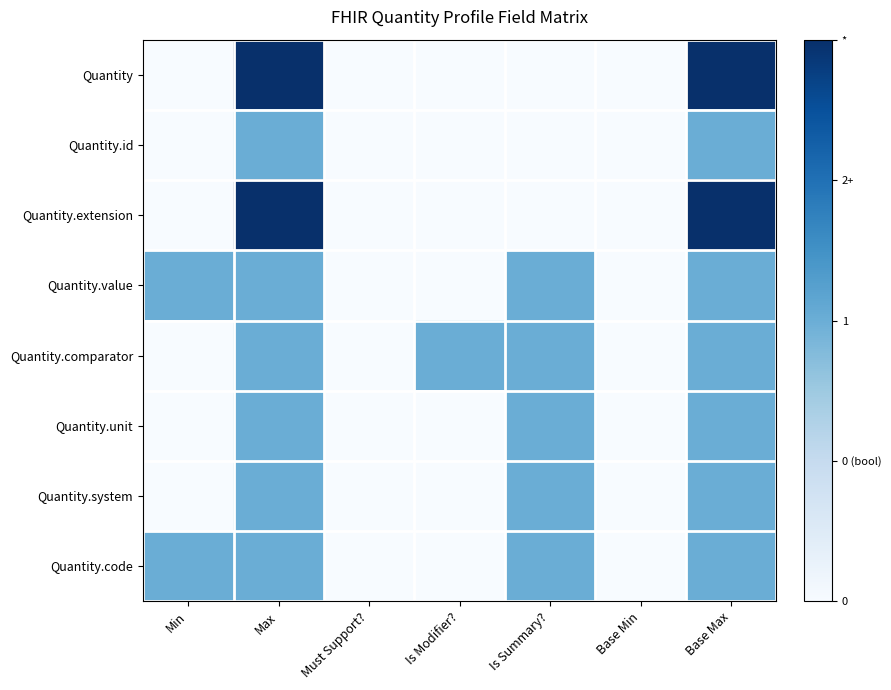

Reading left to right, extract all data points from this chart.

Quantity: Min=0.0	Max=1.0	Must Support?=0.0	Is Modifier?=0.0	Is Summary?=0.0	Base Min=0.0	Base Max=1.0
Quantity.id: Min=0.0	Max=0.5	Must Support?=0.0	Is Modifier?=0.0	Is Summary?=0.0	Base Min=0.0	Base Max=0.5
Quantity.extension: Min=0.0	Max=1.0	Must Support?=0.0	Is Modifier?=0.0	Is Summary?=0.0	Base Min=0.0	Base Max=1.0
Quantity.value: Min=0.5	Max=0.5	Must Support?=0.0	Is Modifier?=0.0	Is Summary?=0.5	Base Min=0.0	Base Max=0.5
Quantity.comparator: Min=0.0	Max=0.5	Must Support?=0.0	Is Modifier?=0.5	Is Summary?=0.5	Base Min=0.0	Base Max=0.5
Quantity.unit: Min=0.0	Max=0.5	Must Support?=0.0	Is Modifier?=0.0	Is Summary?=0.5	Base Min=0.0	Base Max=0.5
Quantity.system: Min=0.0	Max=0.5	Must Support?=0.0	Is Modifier?=0.0	Is Summary?=0.5	Base Min=0.0	Base Max=0.5
Quantity.code: Min=0.5	Max=0.5	Must Support?=0.0	Is Modifier?=0.0	Is Summary?=0.5	Base Min=0.0	Base Max=0.5